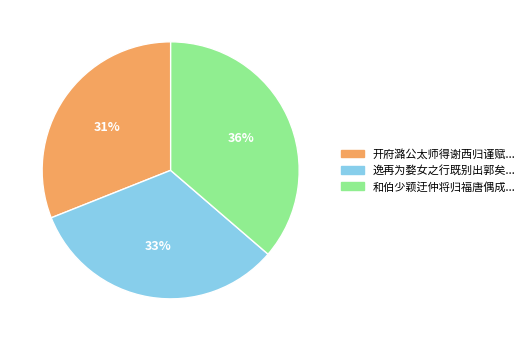

Does any single category account for the majority?

No